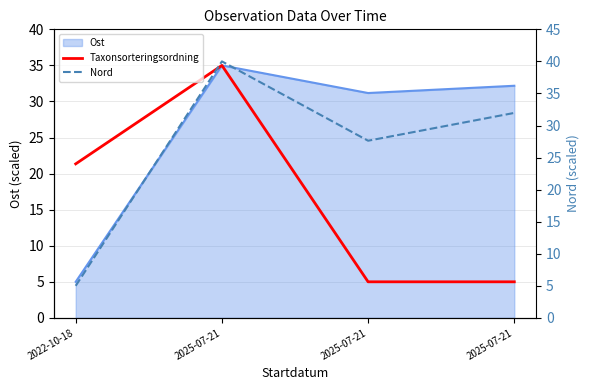

True or false: Taxonsorteringsordning has a value of 37.9 at 2022-10-18.

False